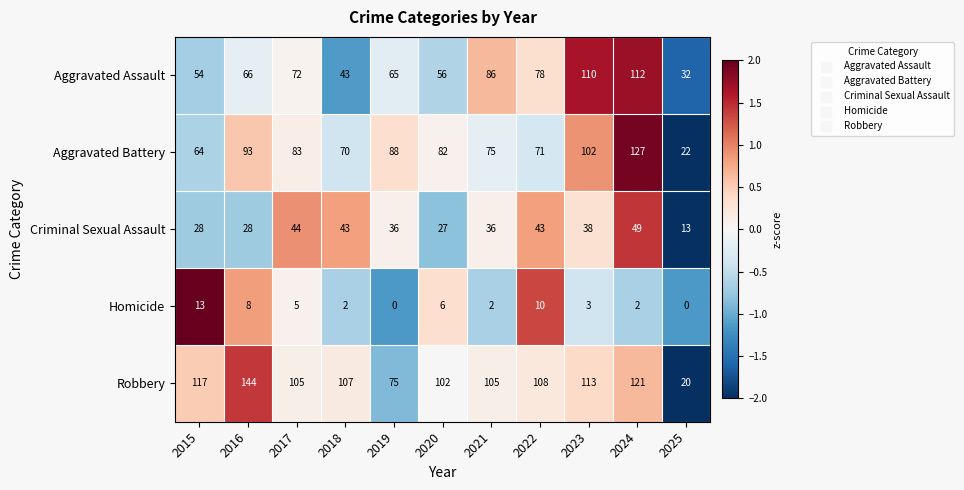

Which label corresponds to the largest value in the chart?

2016